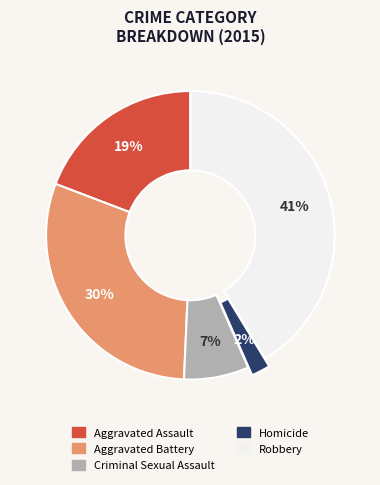

Do Criminal Sexual Assault and Robbery together represent more than half of the pie?

No